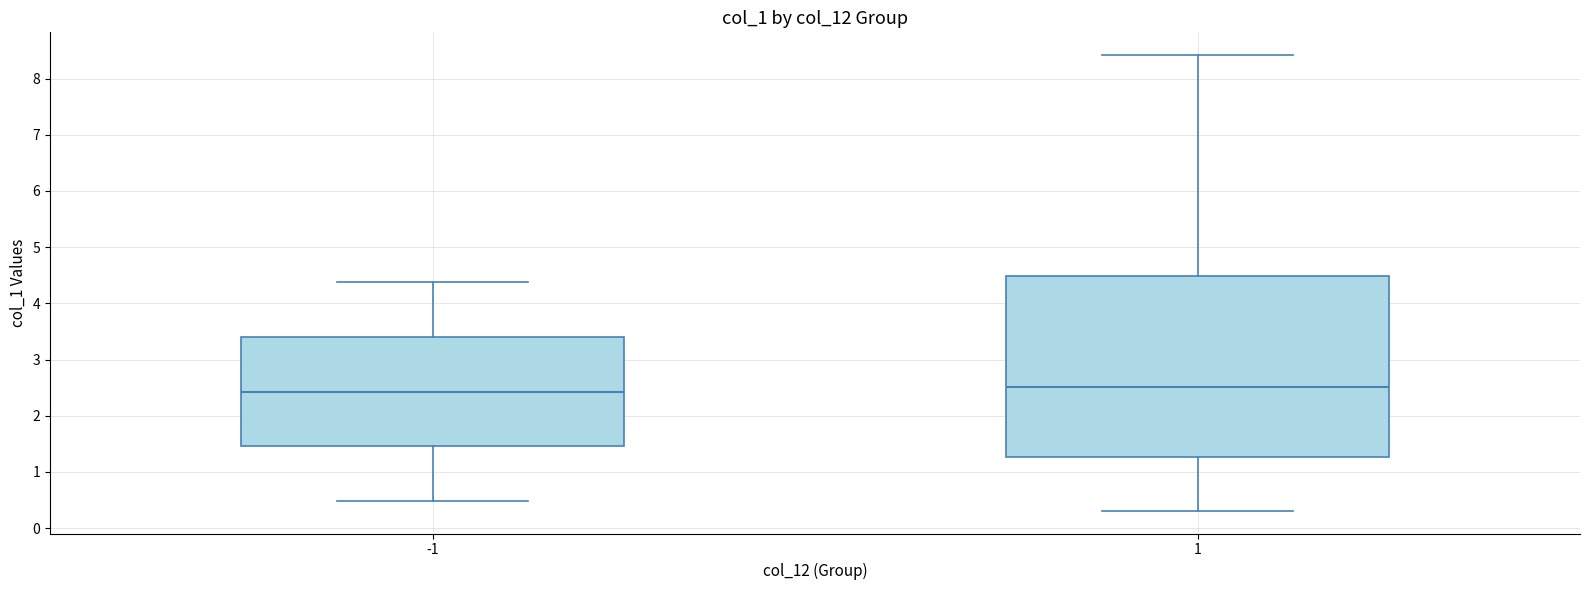

Reading left to right, transcribe this box plot: for each box, give where its median line is, the range the box spans, and where its two whiskers end, as read against the y-axis. The values are not printed on the chart, so give them approximately, as read against the axis.

-1: median 2.4, box 1.5 to 3.4, whiskers 0.5 to 4.4
1: median 2.5, box 1.3 to 4.5, whiskers 0.3 to 8.4